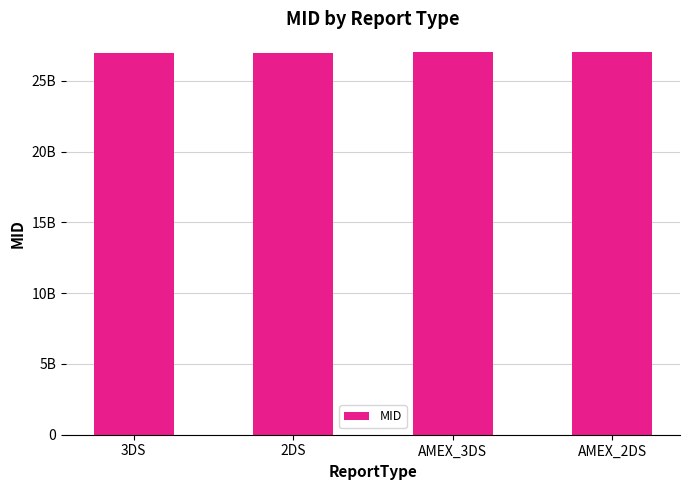

The value at AMEX_3DS is 44864592532. True or false?

False